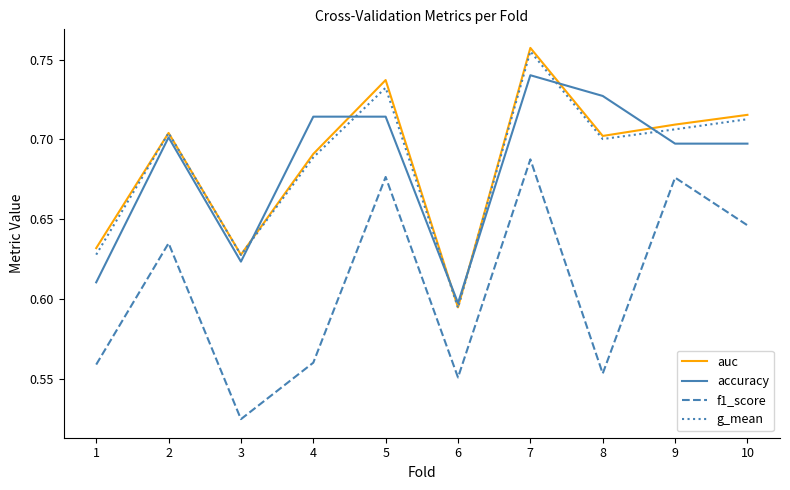

At which label is accuracy closest to 0?

6